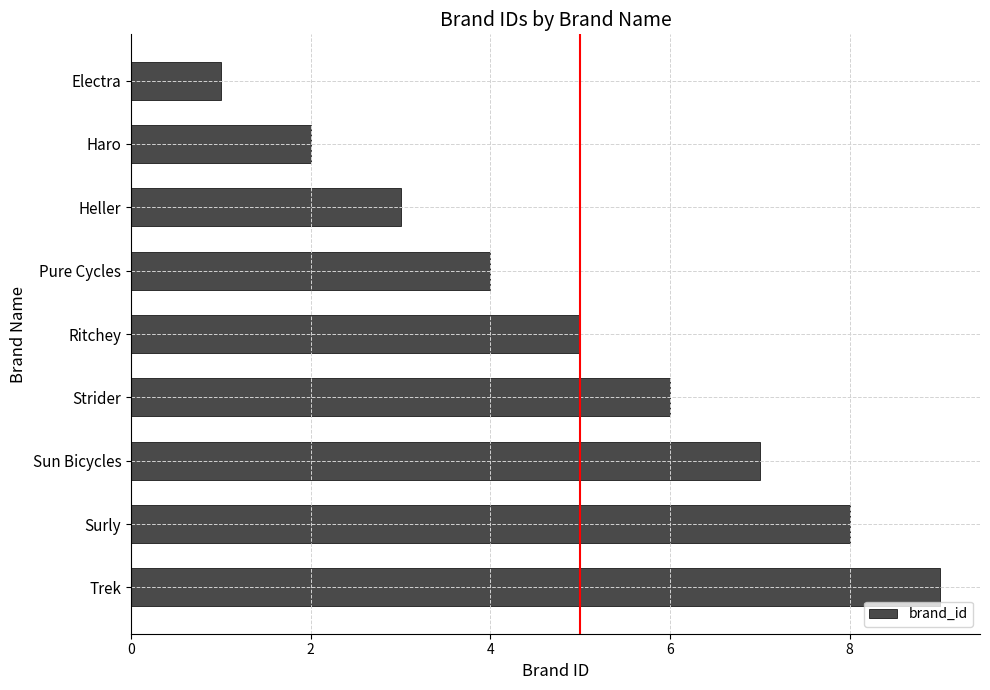

Between Ritchey and Trek, which is larger?

Trek